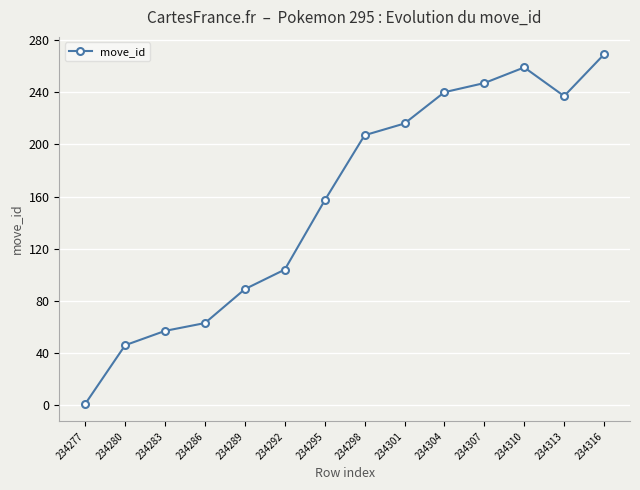

Rank the categories by value from lowest to highest.

234277, 234280, 234283, 234286, 234289, 234292, 234295, 234298, 234301, 234313, 234304, 234307, 234310, 234316